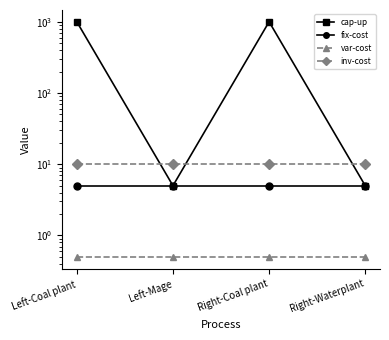

True or false: var-cost and cap-up intersect in this chart.

False